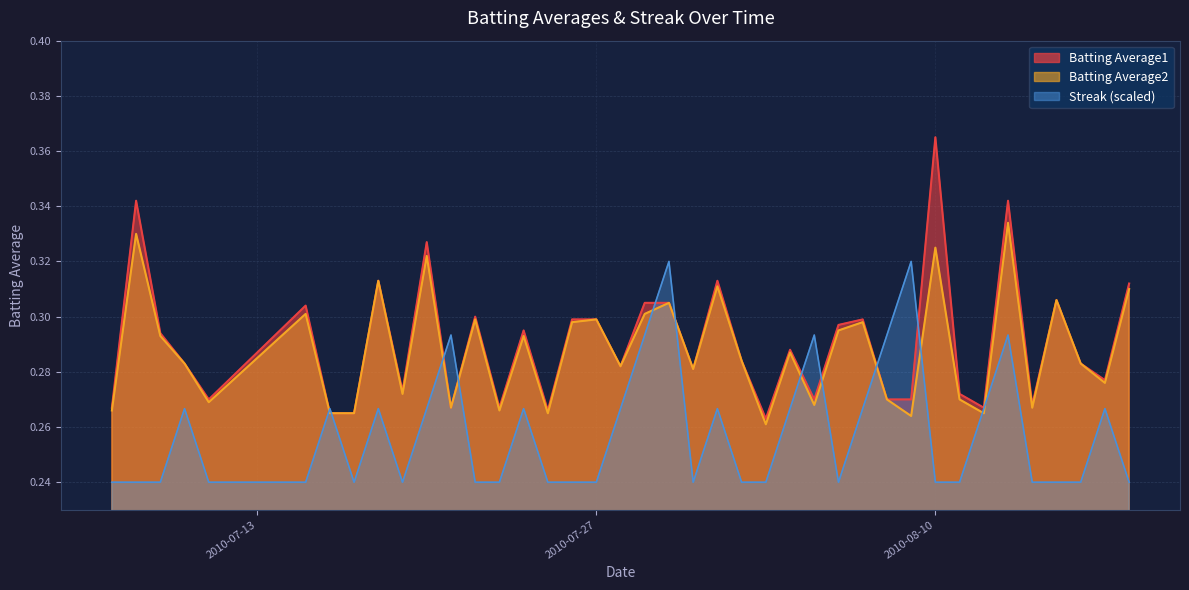

At how many categories does at least one series exceed 0?

40